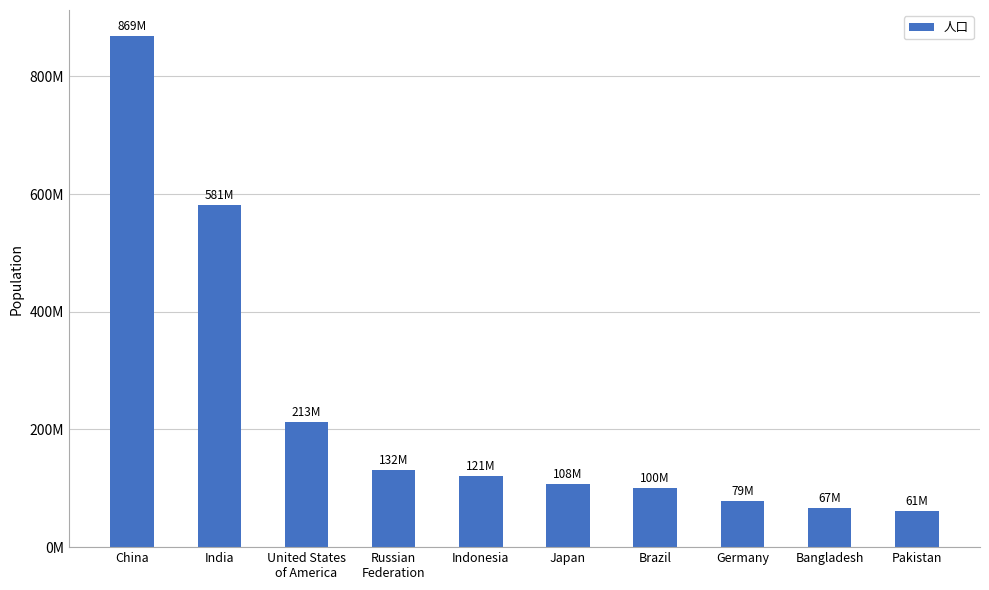

Is it true that the value at Japan is 107976030?

True